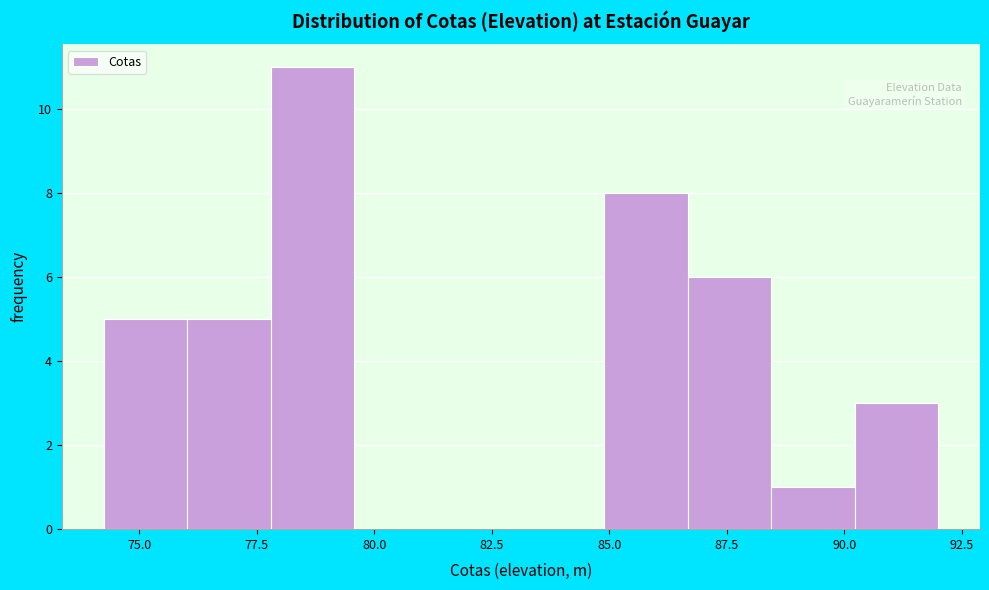

Around what value on the x-axis is the tallest bar? Give the approximate position of its centre, as read against the axis.

78.5